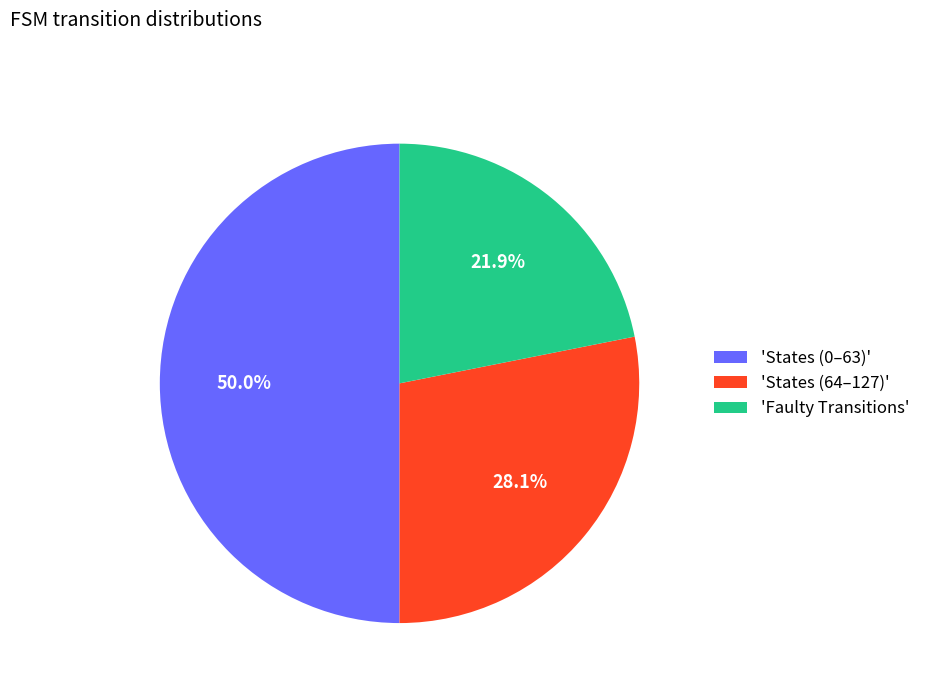

Does 'Faulty Transitions' represent more than half of the total?

No